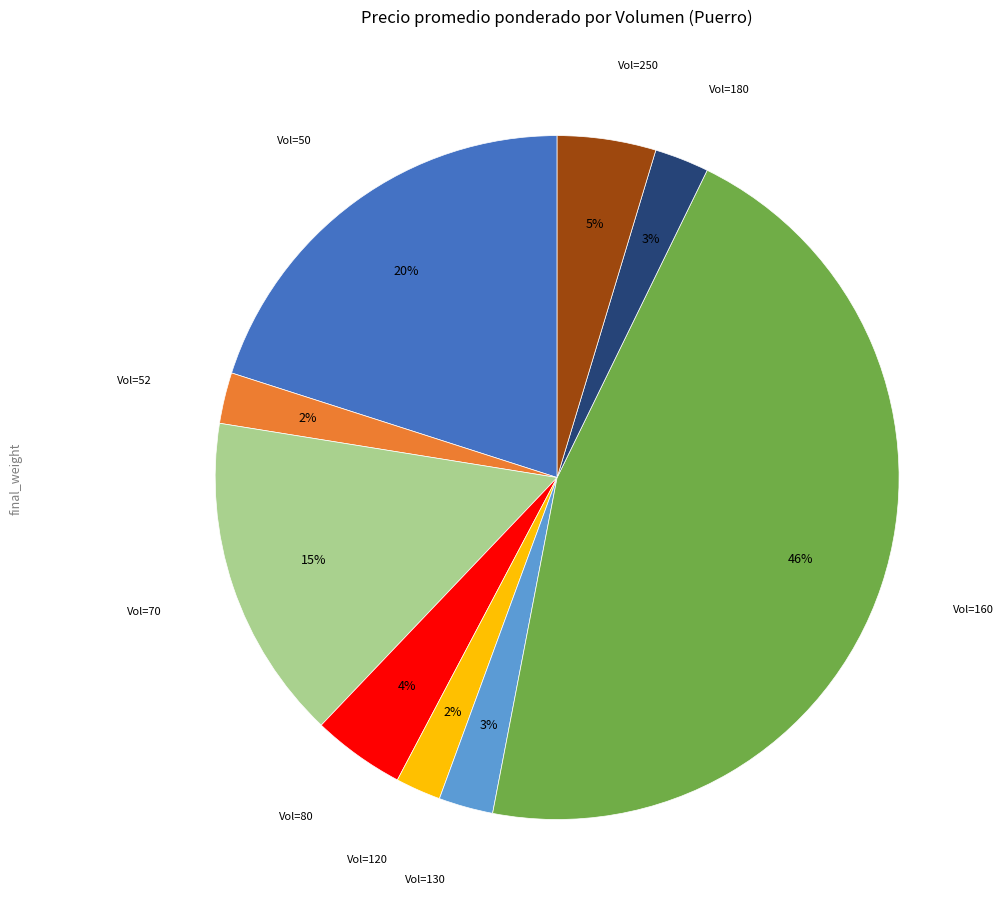

To the nearest percent, what is the difference between the largest and smallest slice percentages?

44%